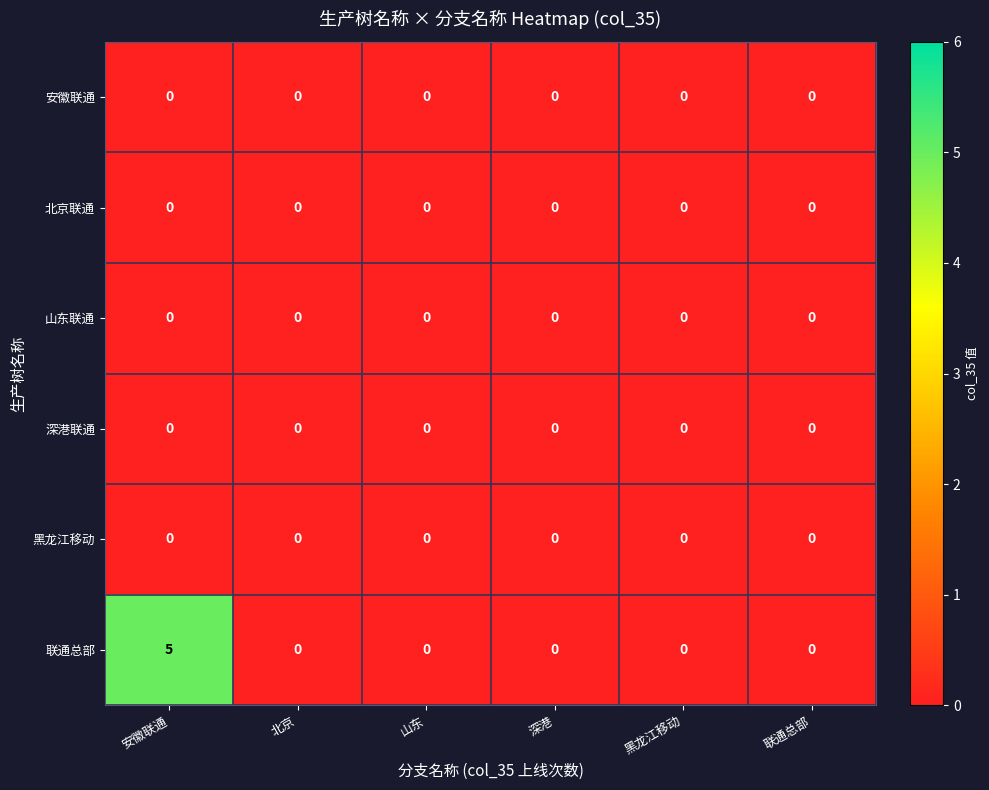

At which category is the sum across all series the highest?

安徽联通